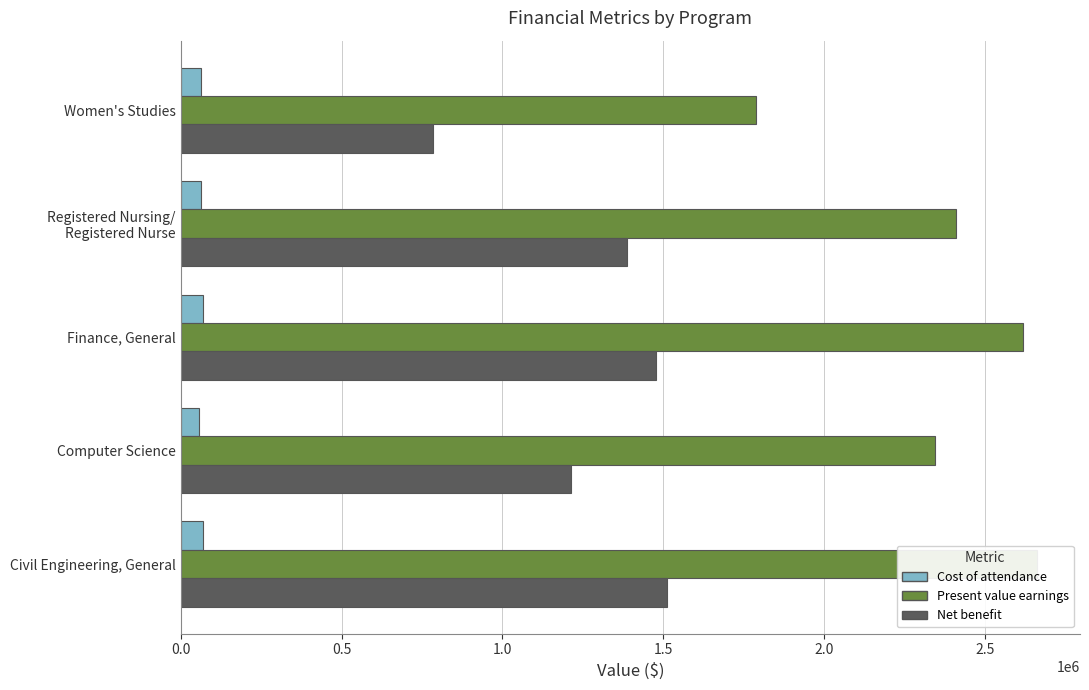

What are all the series names shown in the legend?

Cost of attendance, Present value earnings, Net benefit